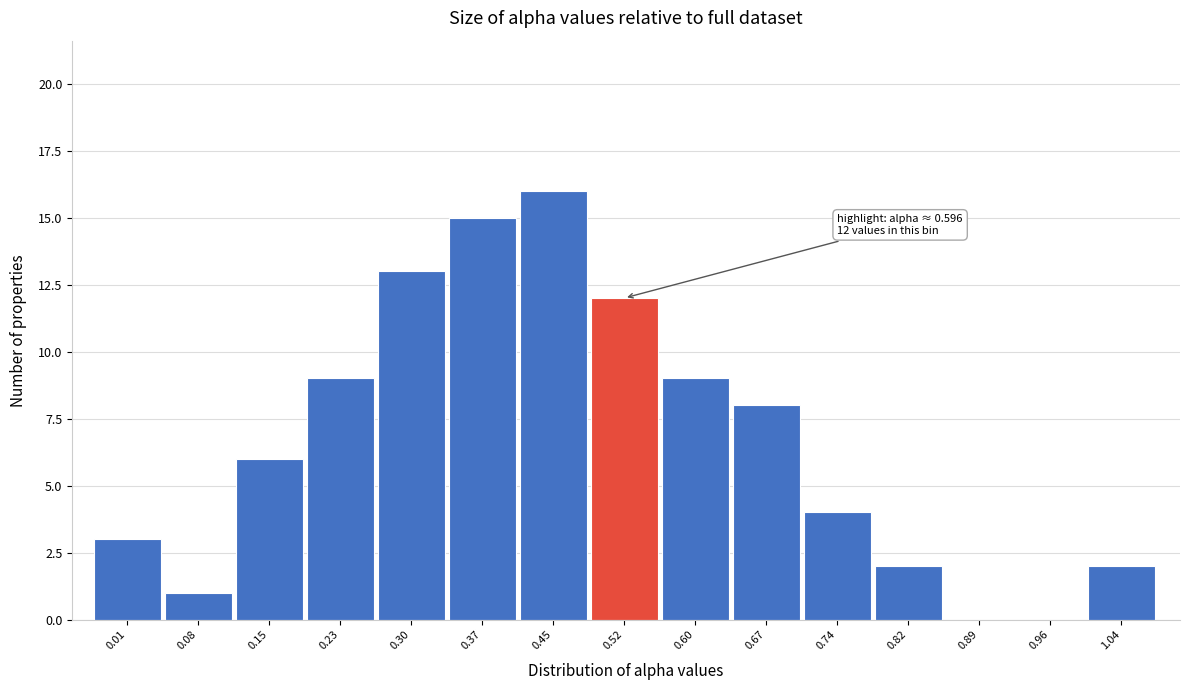

Reading left to right, extract all data points from this chart.

0.01=3	0.08=1	0.15=6	0.23=9	0.30=13	0.37=15	0.45=16	0.52=12	0.60=9	0.67=8	0.74=4	0.82=2	0.89=0	0.96=0	1.04=2